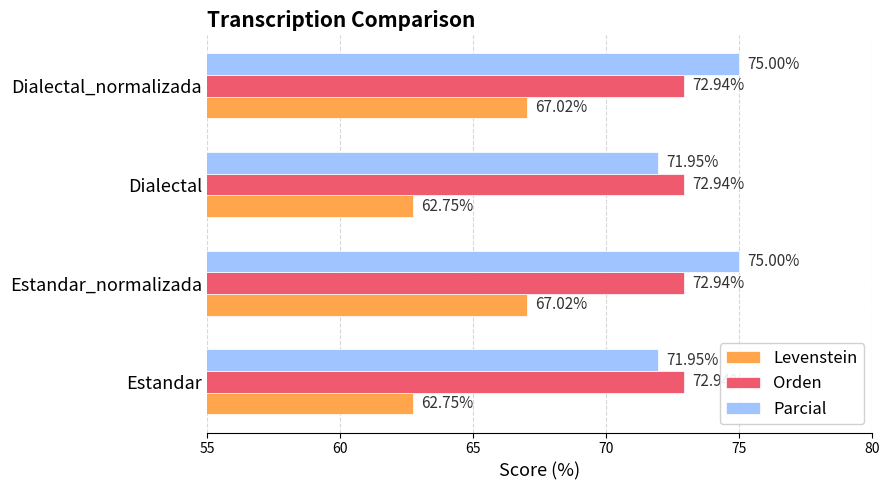

Between Dialectal and Dialectal_normalizada, which series saw the biggest shift?

Levenstein